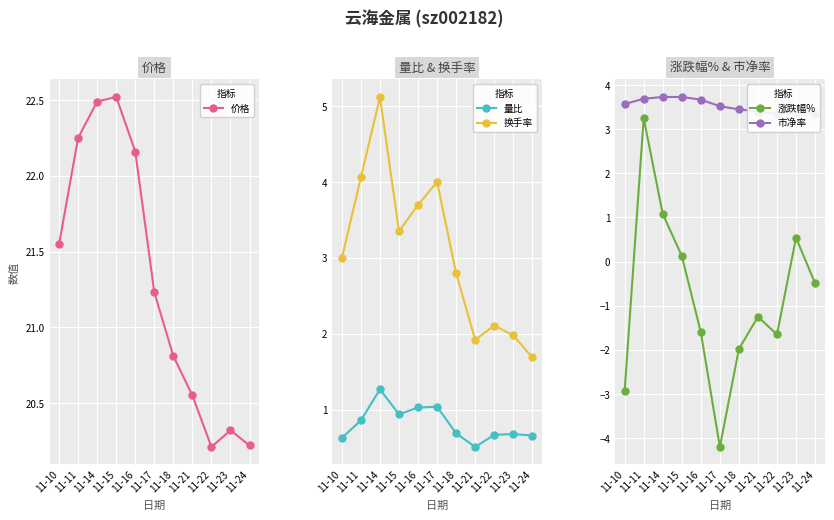

How many intersections are there between 换手率 and 市净率?

4